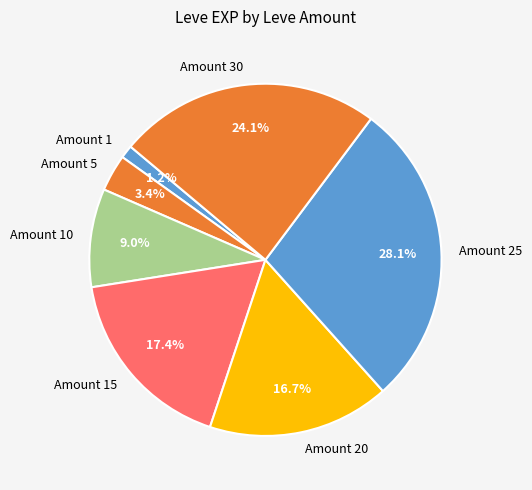

What is the largest slice in the pie chart?

Amount 25